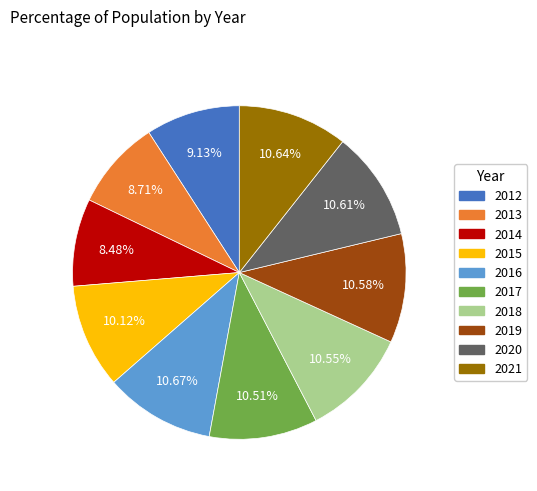

Is 2020 the majority of the pie?

No